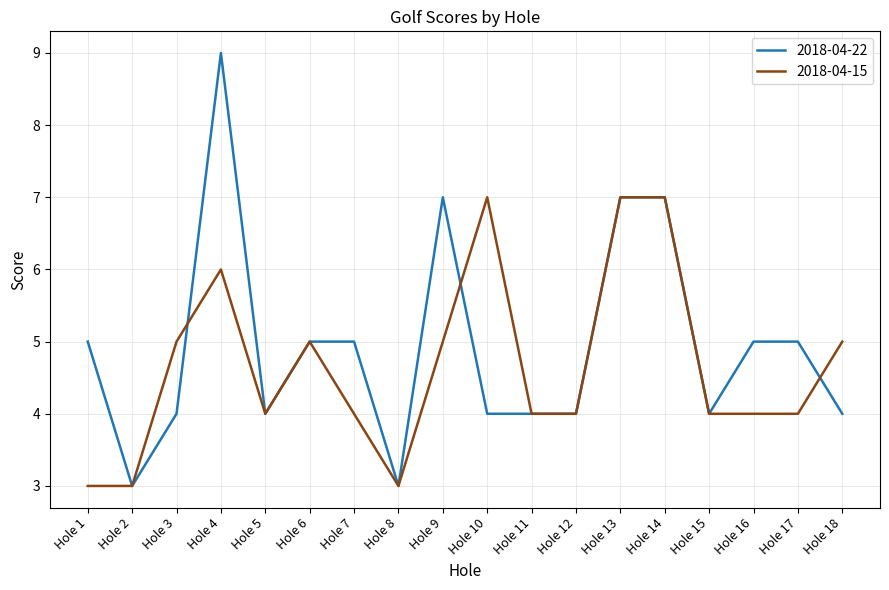

The value of 2018-04-22 at Hole 18 is 4. True or false?

True